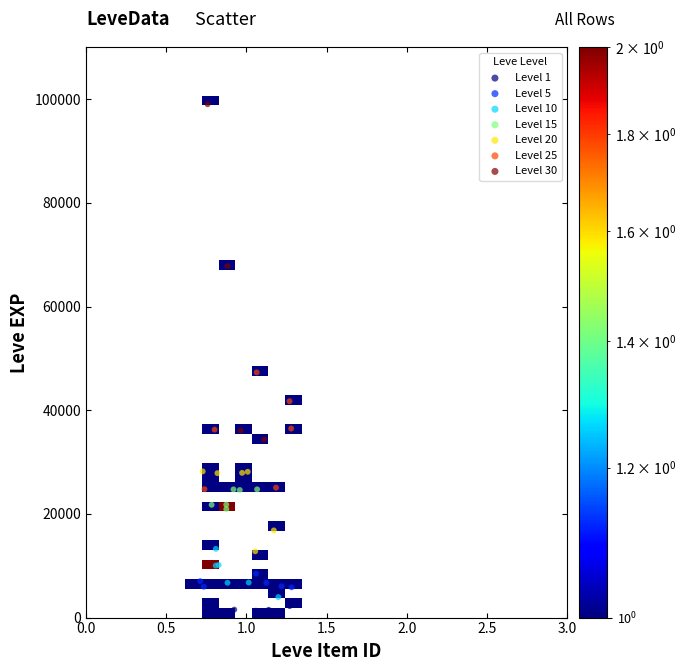

Which series has the widest spread of Y values?

Level 30